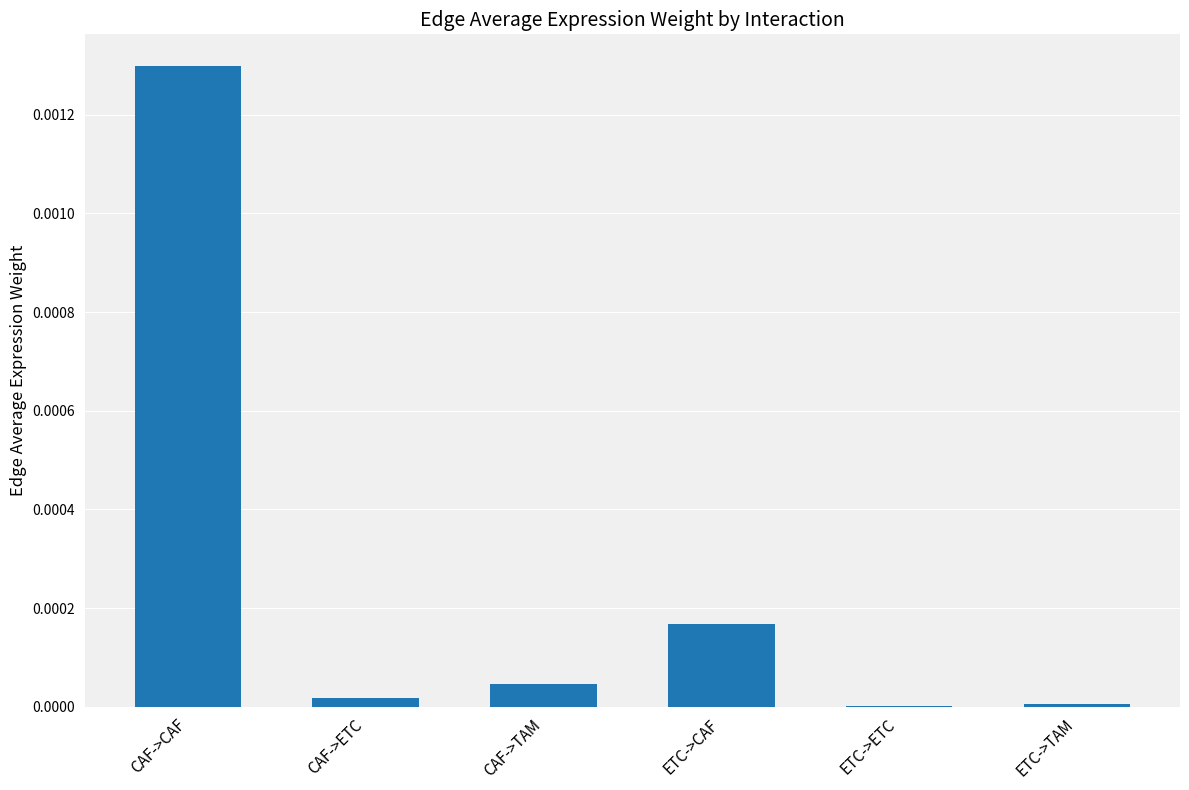

The chart shows a value of 0.0 at ETC->TAM. True or false?

True